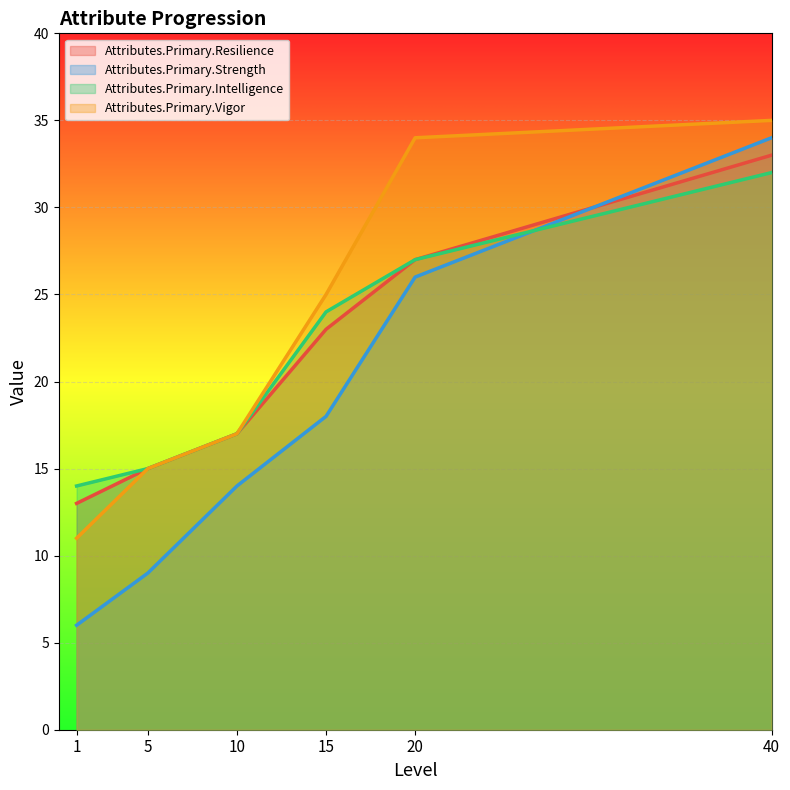

The Attributes.Primary.Resilience series shows 21 at 5. True or false?

False